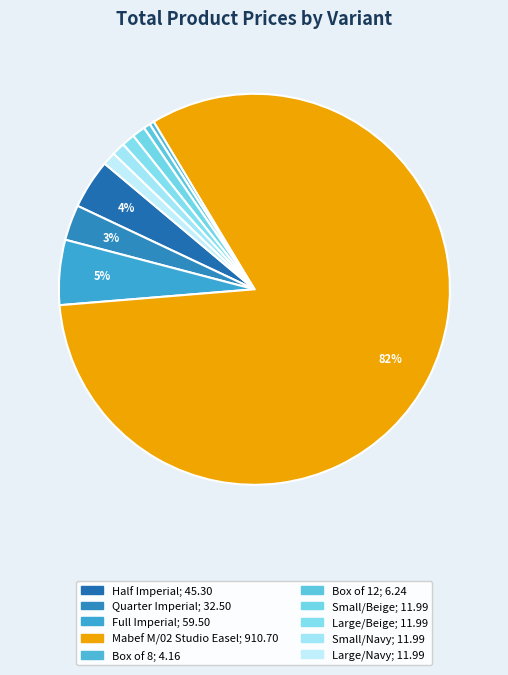

How many segments does this pie chart have?

10